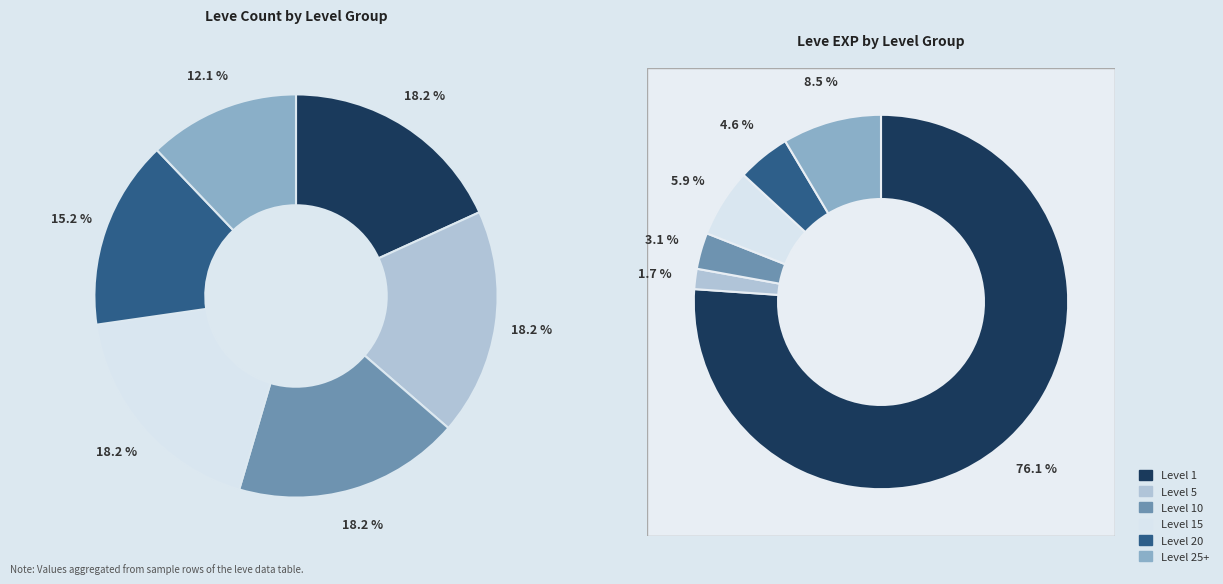

Does any single category account for the majority?

No